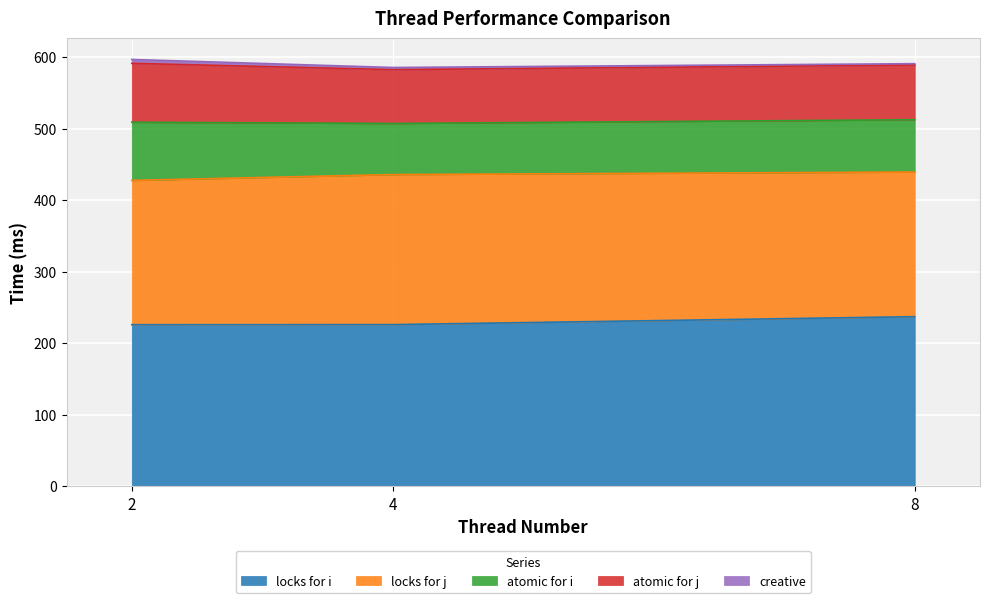

At which label is locks for i closest to 231?

4